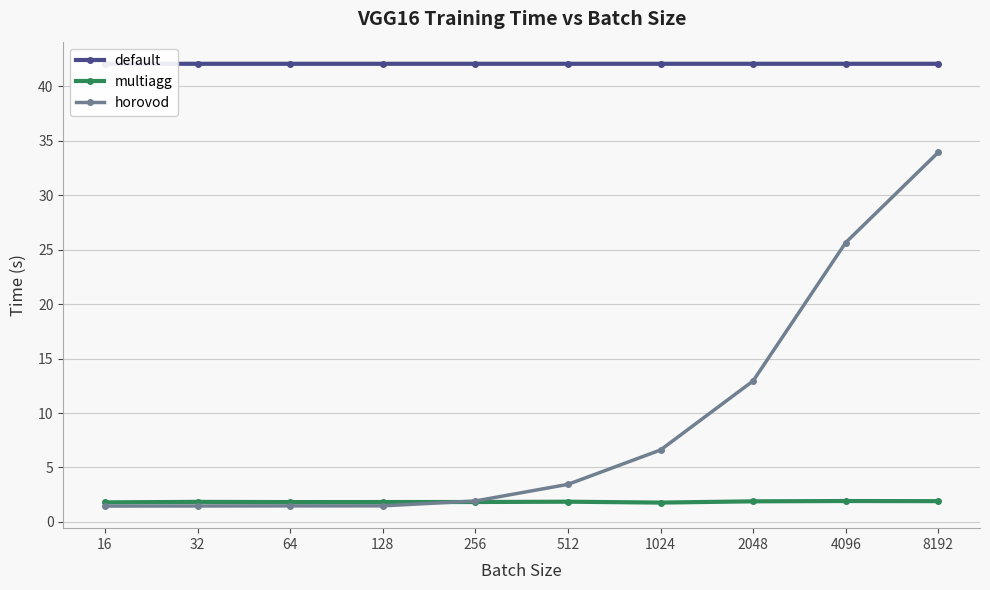

Which series has the largest total across all categories?

default